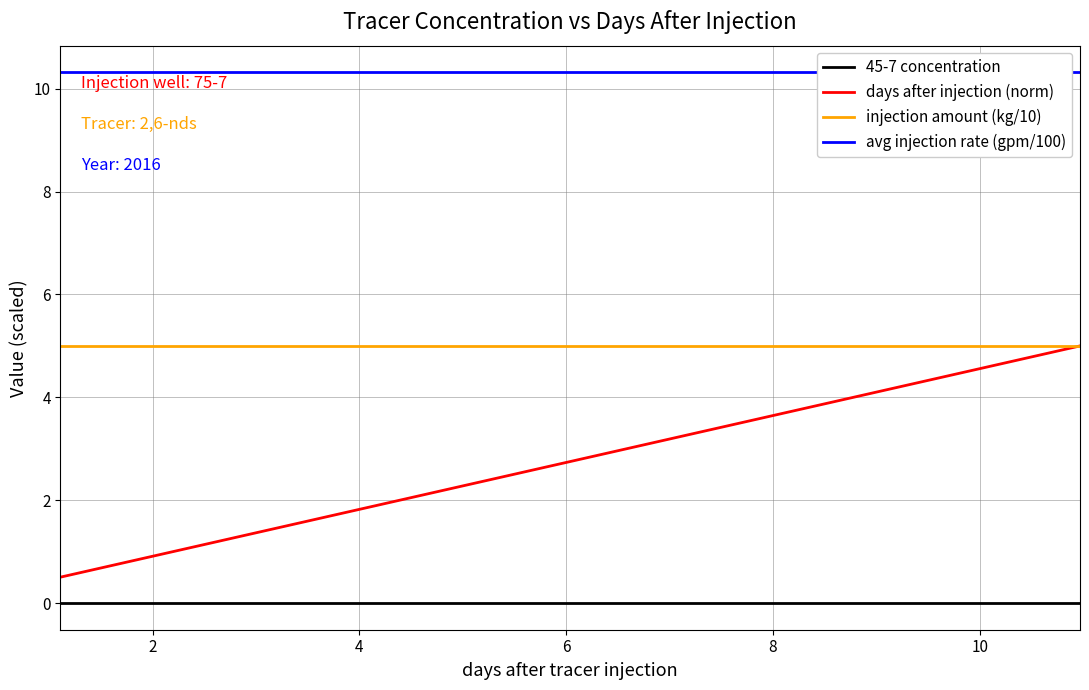

At how many categories does at least one series exceed 4?

20